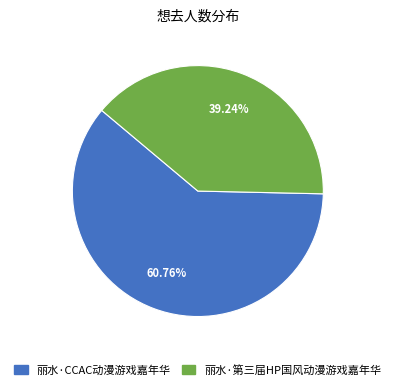

What portion of the pie excludes 丽水·CCAC动漫游戏嘉年华?

39.2%